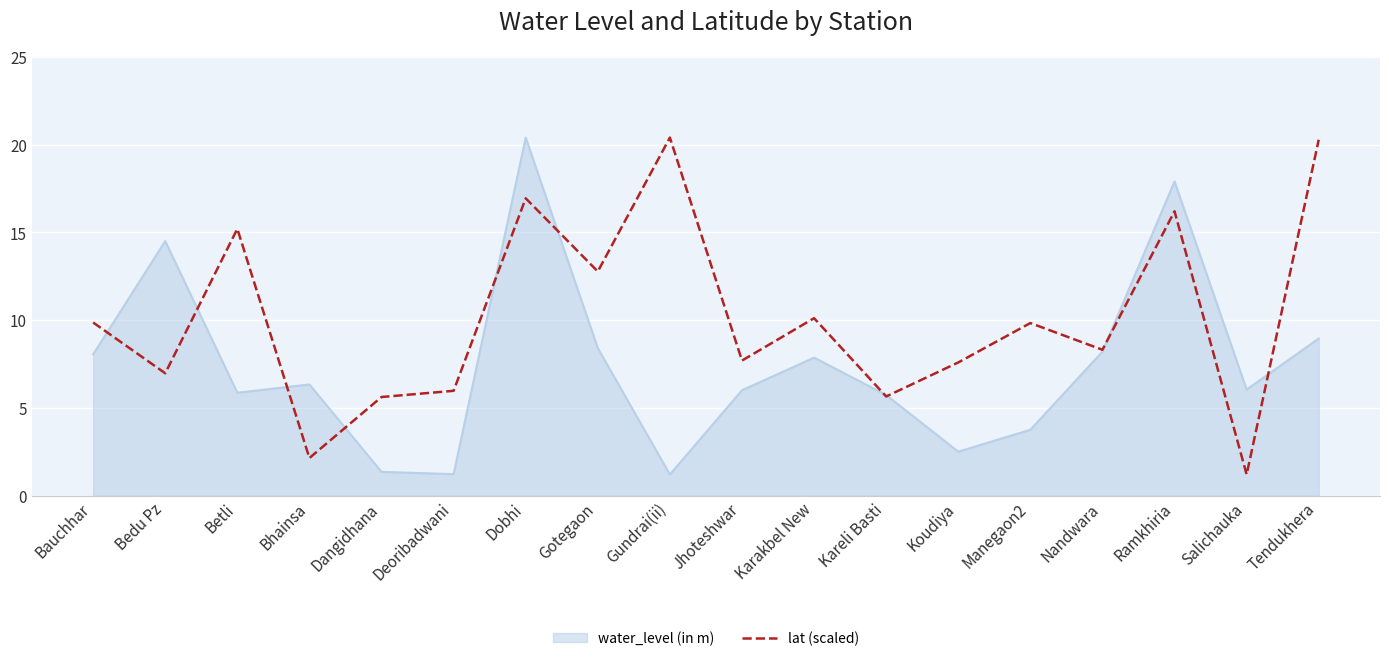

Does the chart have visible grid lines?

Yes